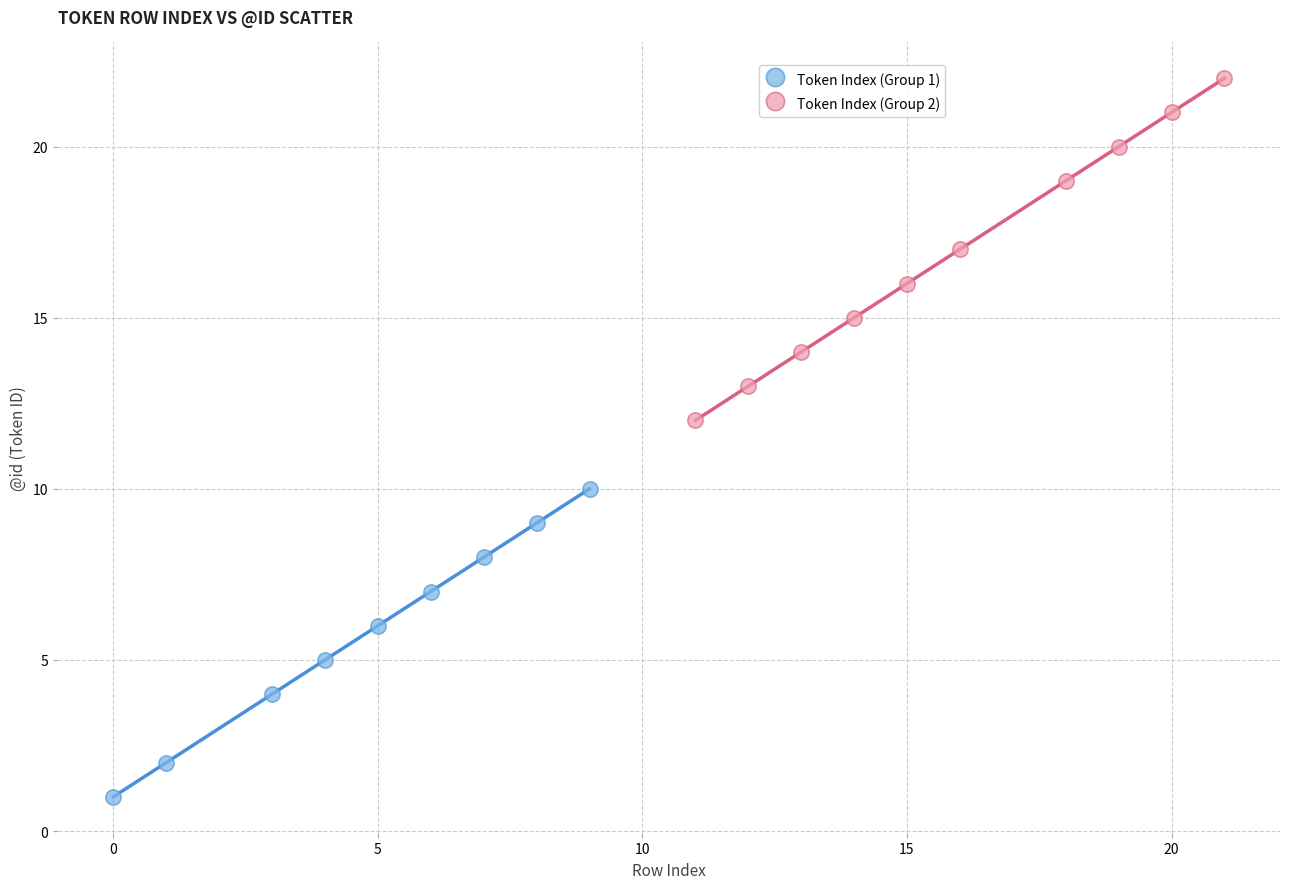

What are all the series names shown in the legend?

Token Index (Group 1), Token Index (Group 2)